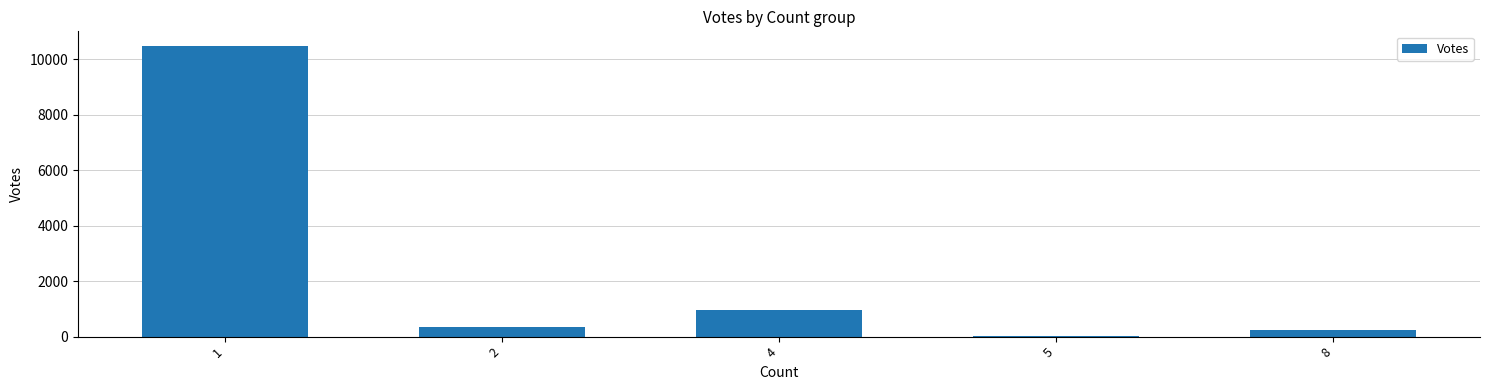

The value at 8 is 239. True or false?

True